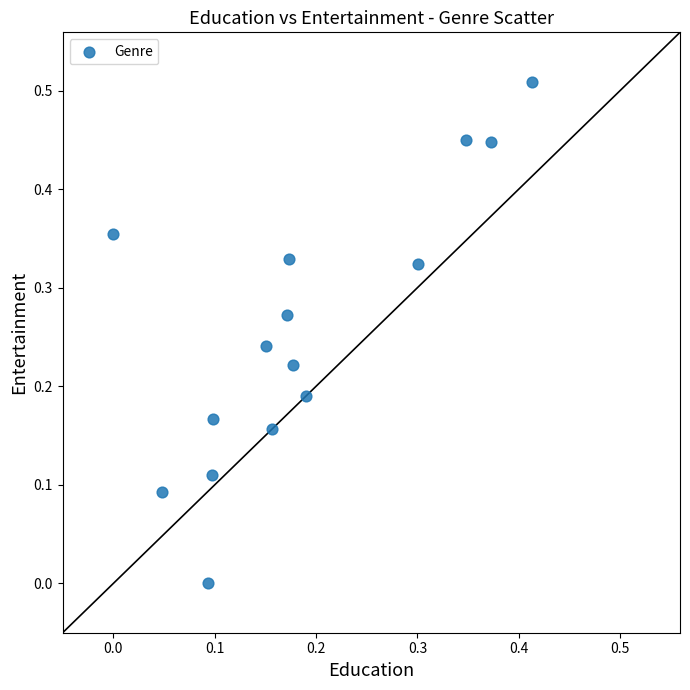

Count the number of points in this scatter plot.

15